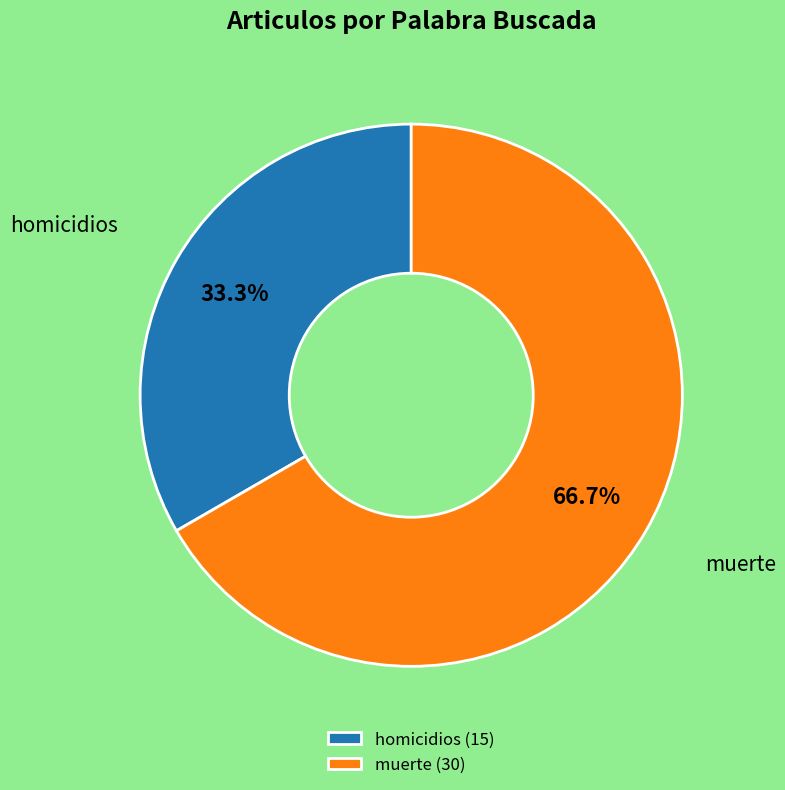

What is the ratio of the value at muerte to the value at homicidios?

2.0